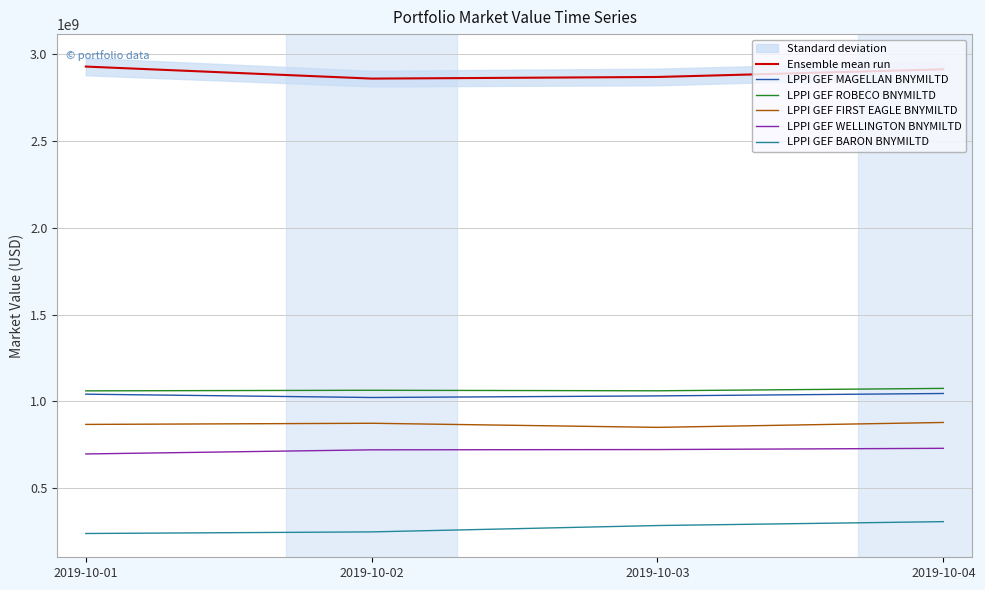

Which series changed the most between 2019-10-02 and 2019-10-04?

LPPI GEF BARON BNYMILTD